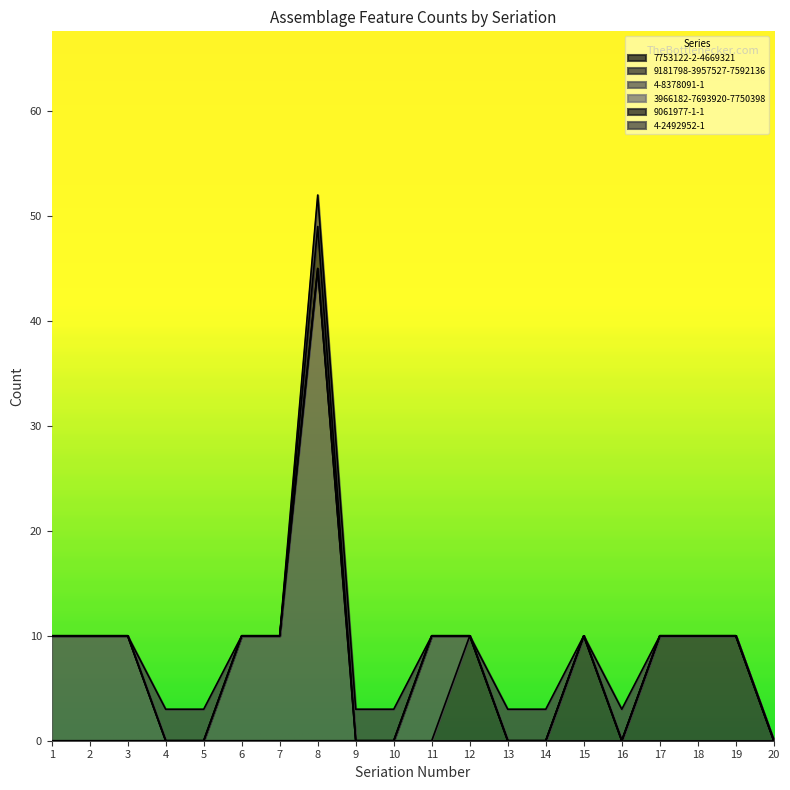

True or false: 9181798-3957527-7592136 and 9061977-1-1 cross at least once.

False